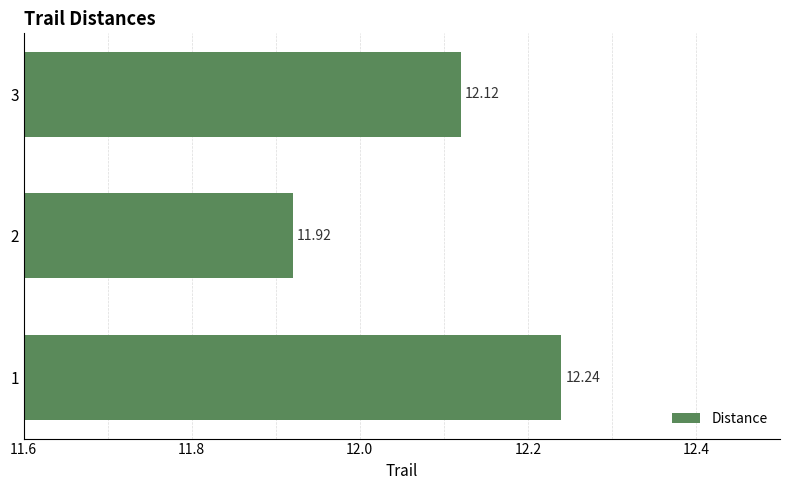

What is the change in value from 1 to 2?

-0.3